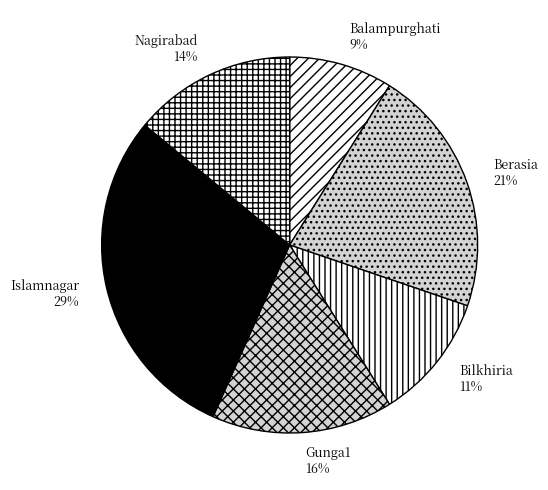

Between Islamnagar and Bilkhiria, which is larger?

Islamnagar